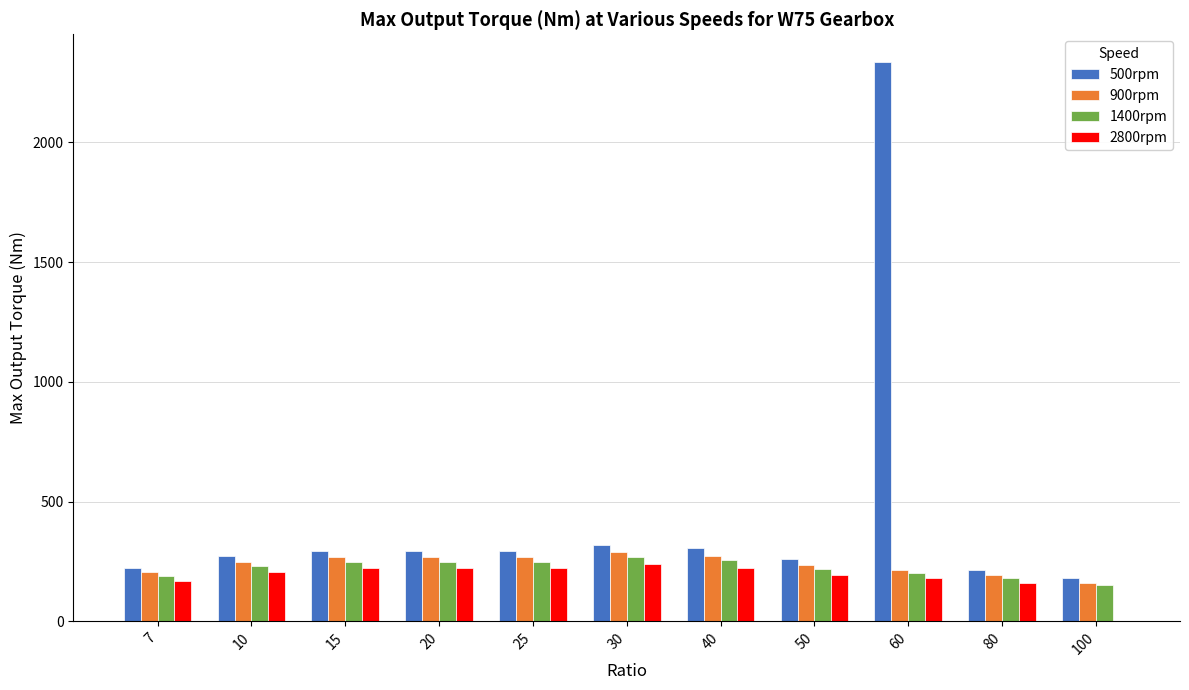

The value of 1400rpm at 10 is 153. True or false?

False